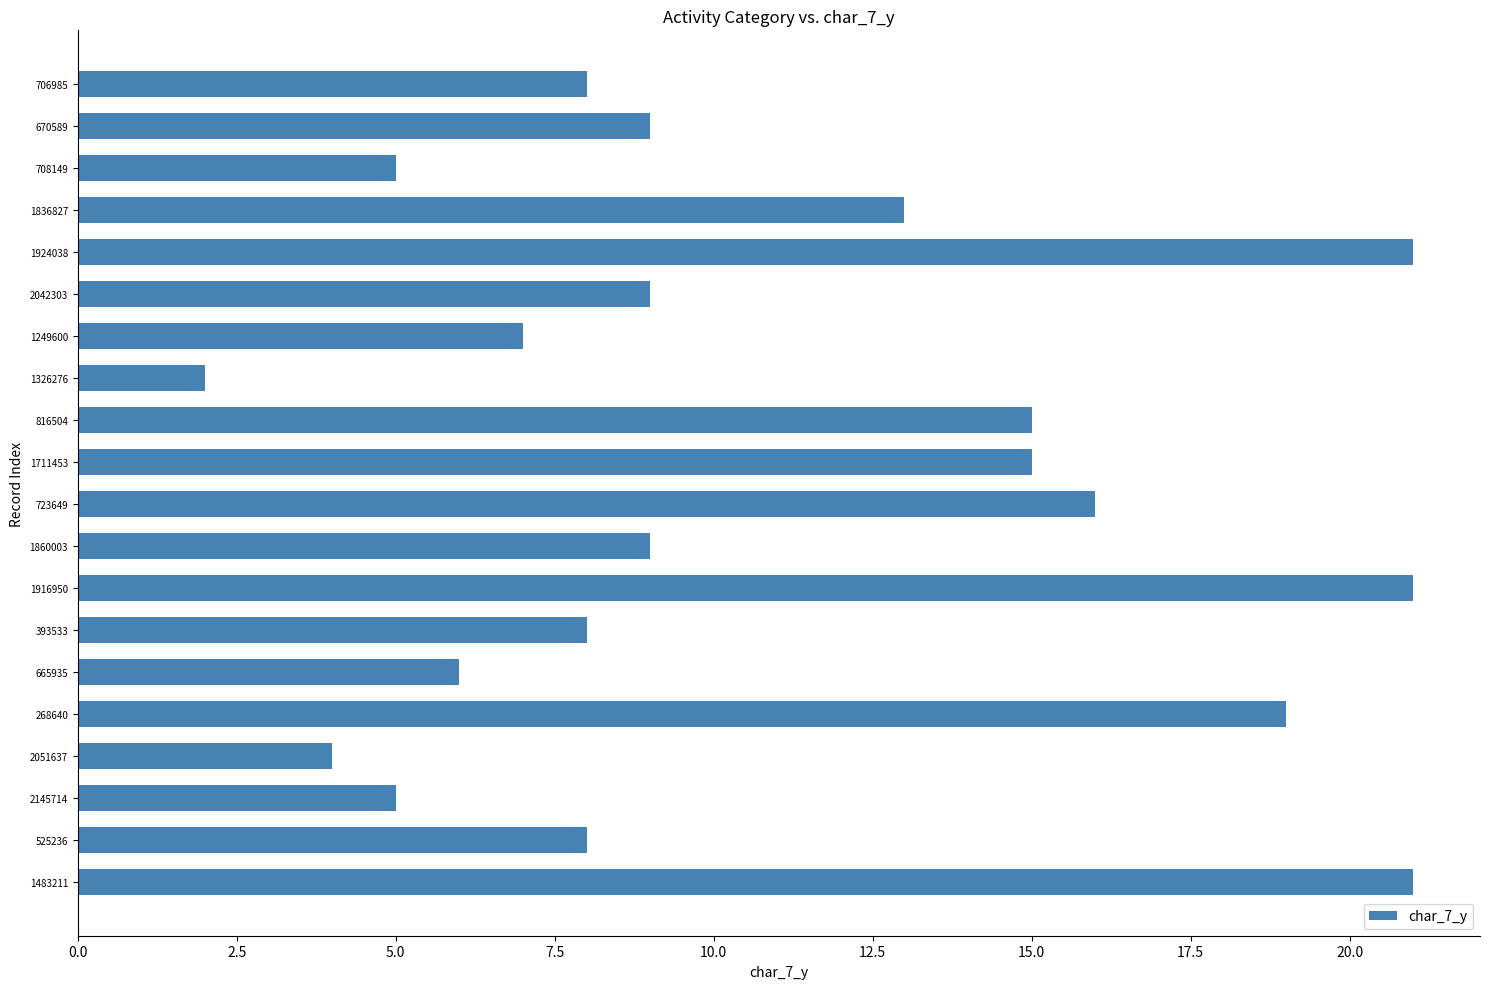

Reading bottom to top, list all the values displayed in this chart.

21	8	5	4	19	6	8	21	9	16	15	15	2	7	9	21	13	5	9	8